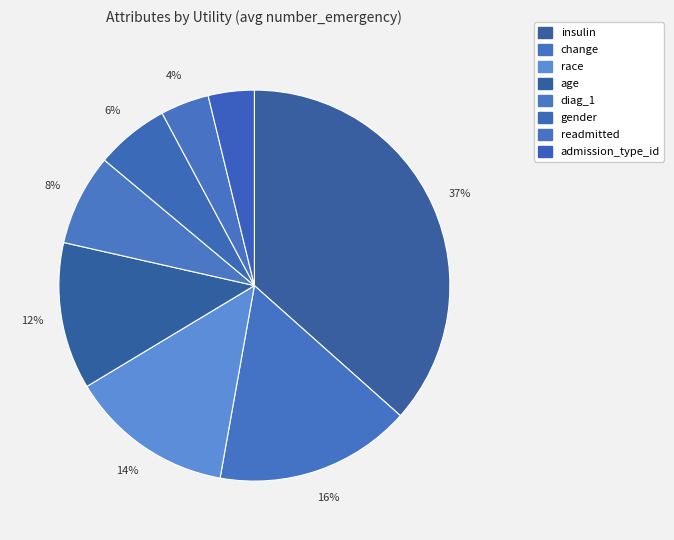

How many segments does this pie chart have?

8